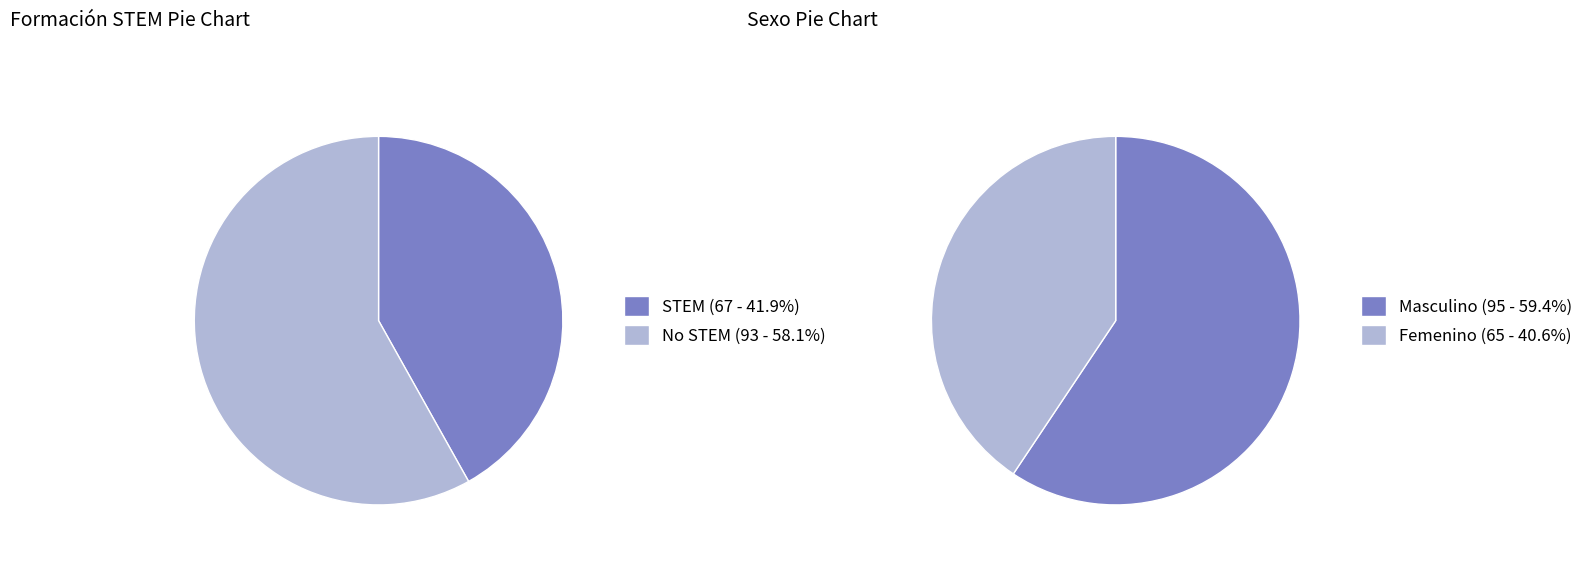

To the nearest percent, what is the difference between the largest and smallest slice percentages?

16%